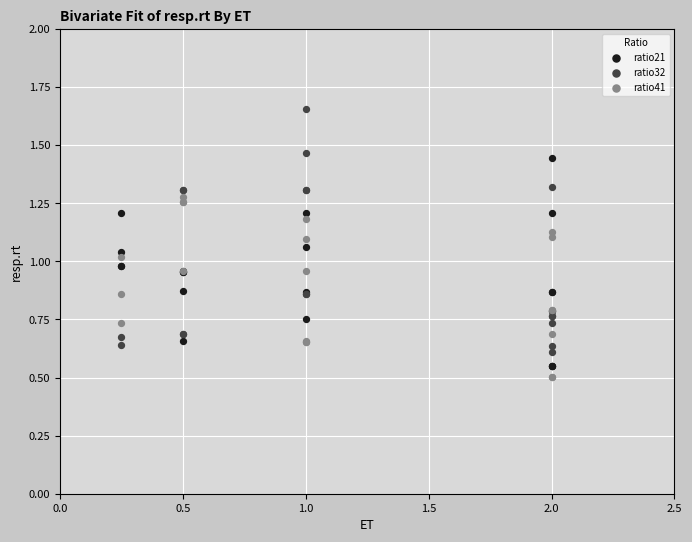

Which series has the widest spread of Y values?

ratio32